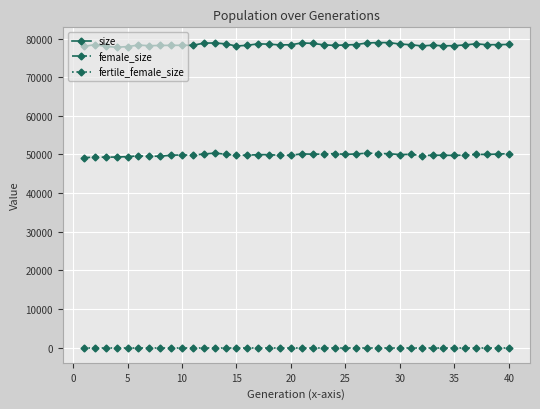

Rank the series by their maximum value, from lowest to highest.

fertile_female_size, female_size, size